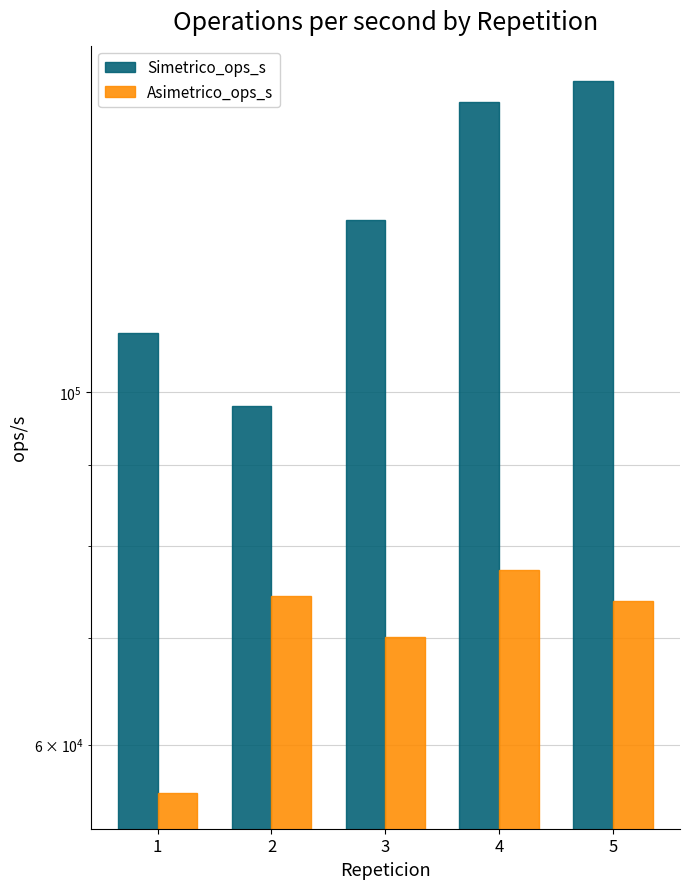

At which label is Simetrico_ops_s closest to 127517?

3